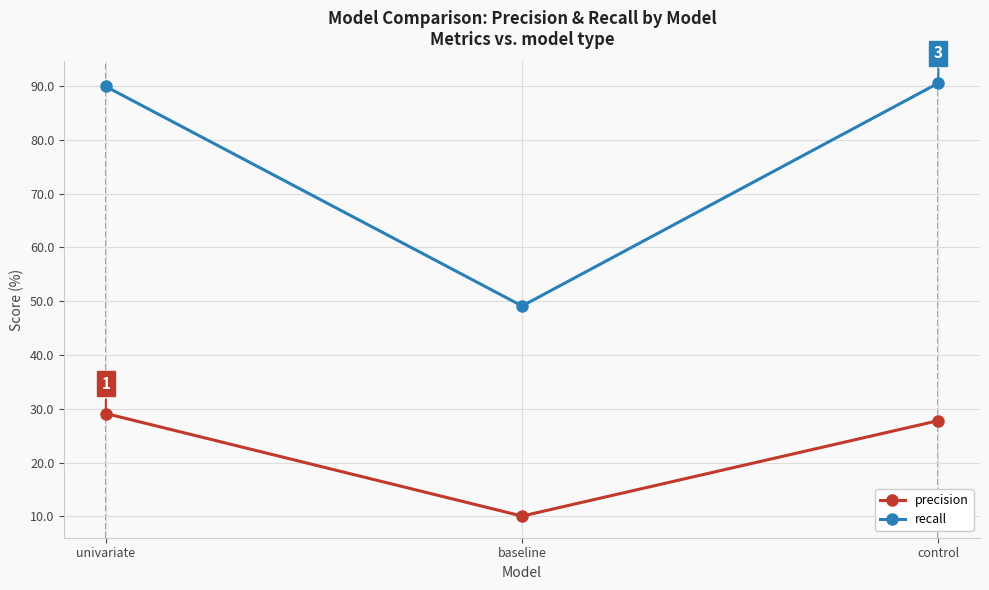

What is the approximate value of recall at univariate?

89.9